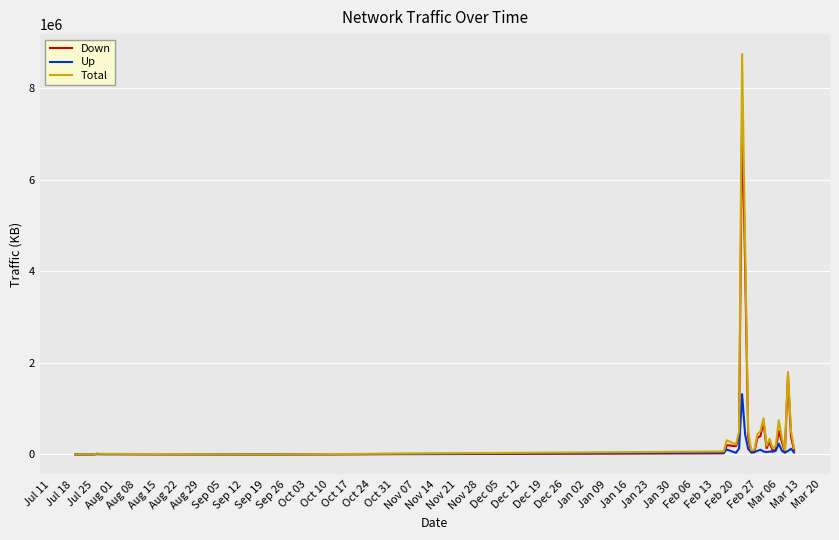

Which series has the largest range (max minus min)?

Total